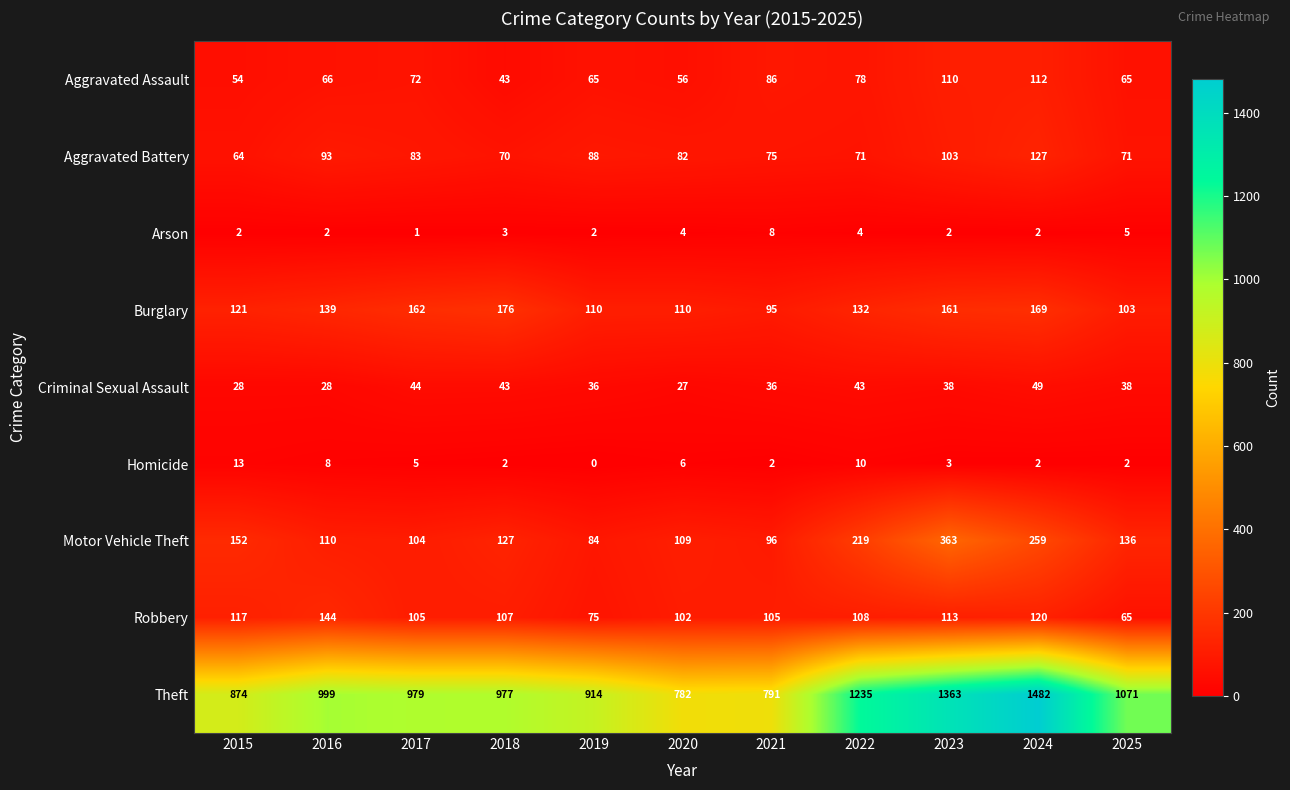

At which category is the sum across all series the highest?

2024